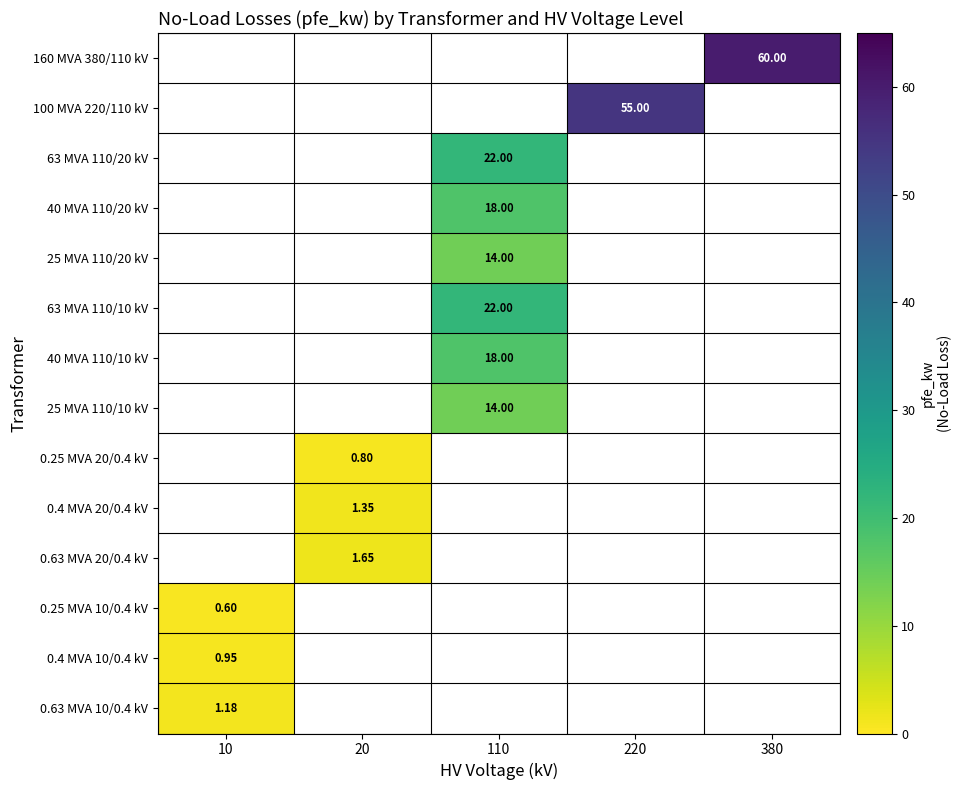

Is it true that 0.4 MVA 10/0.4 kV equals 0.9 at 10?

True